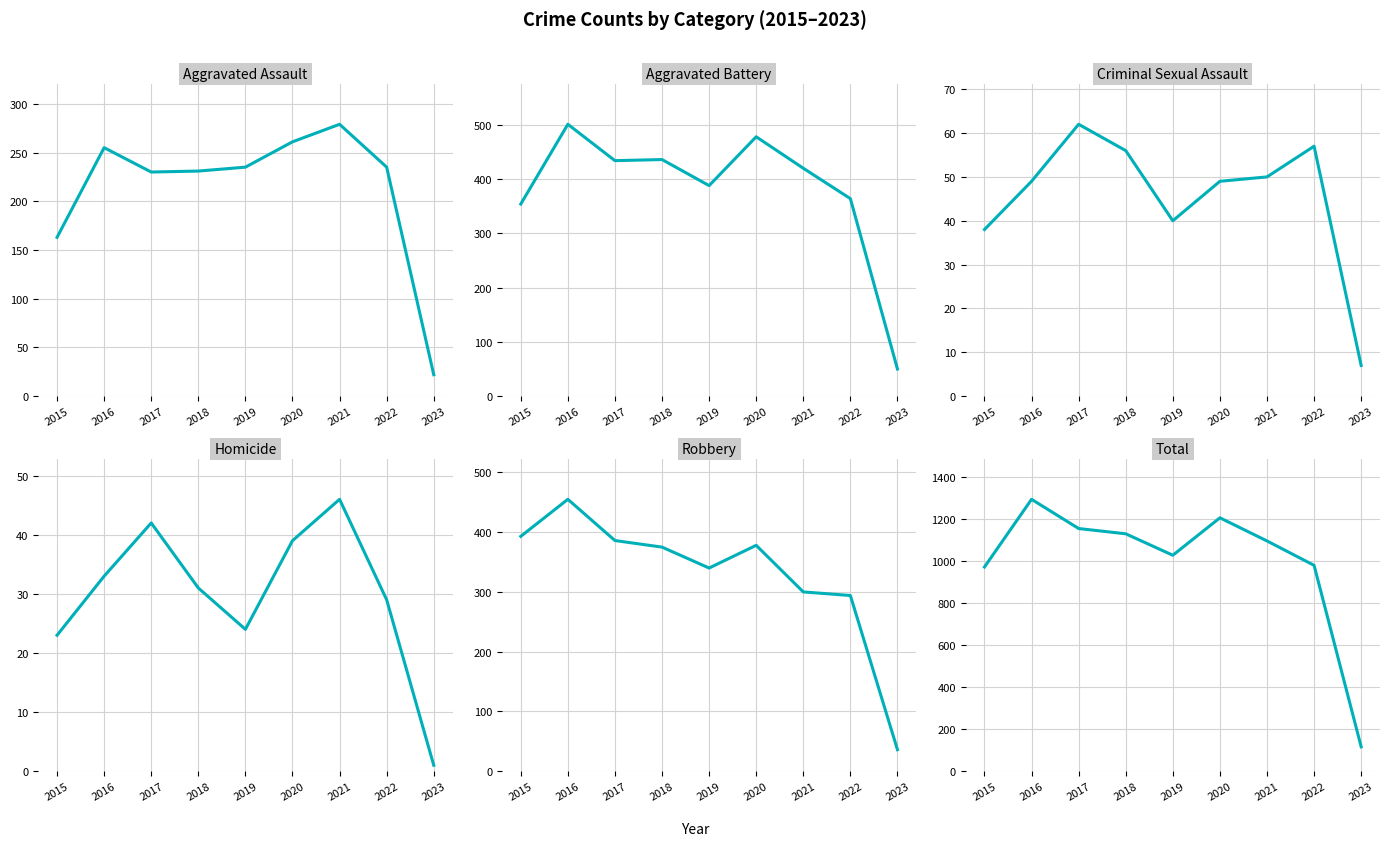

How many data points in Aggravated Assault are less than 235?

4